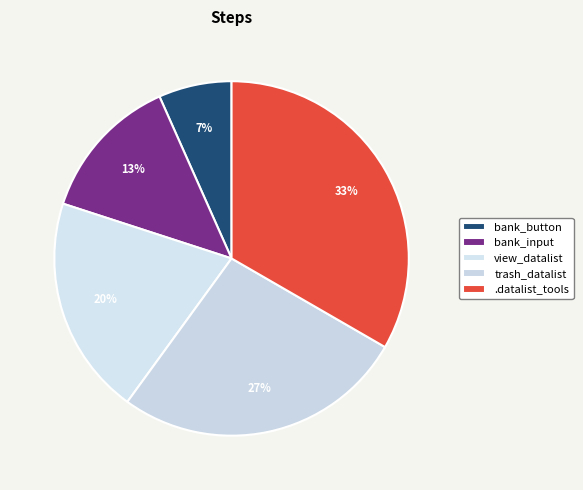

Count the number of slices in the pie.

5